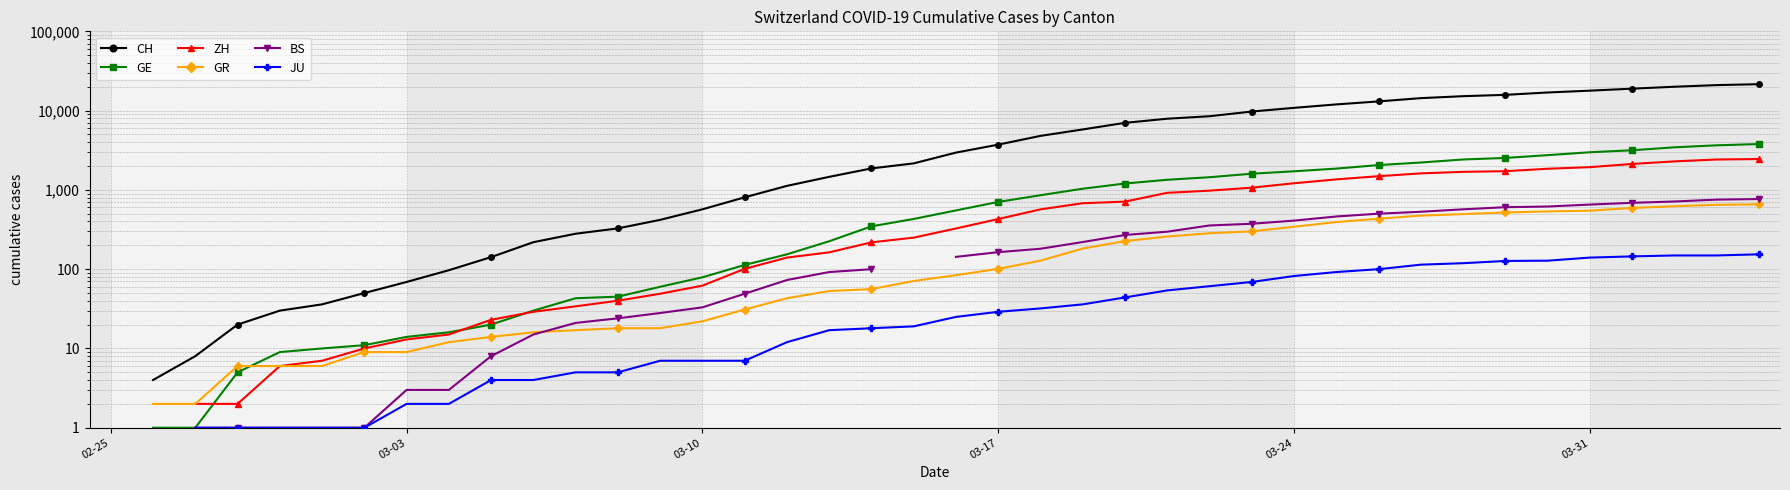

True or false: BS and GE cross at least once.

False